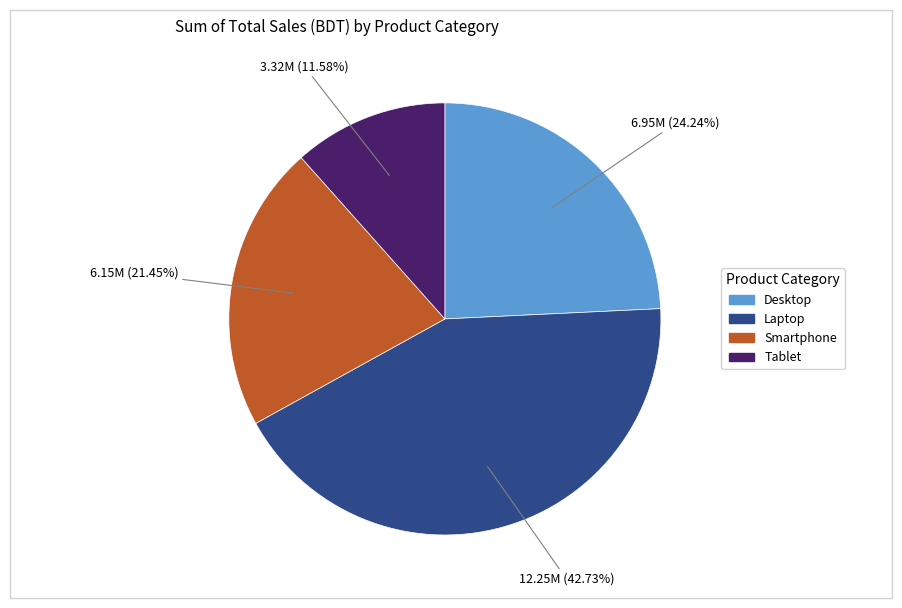

What is the smallest slice in the pie chart?

Tablet